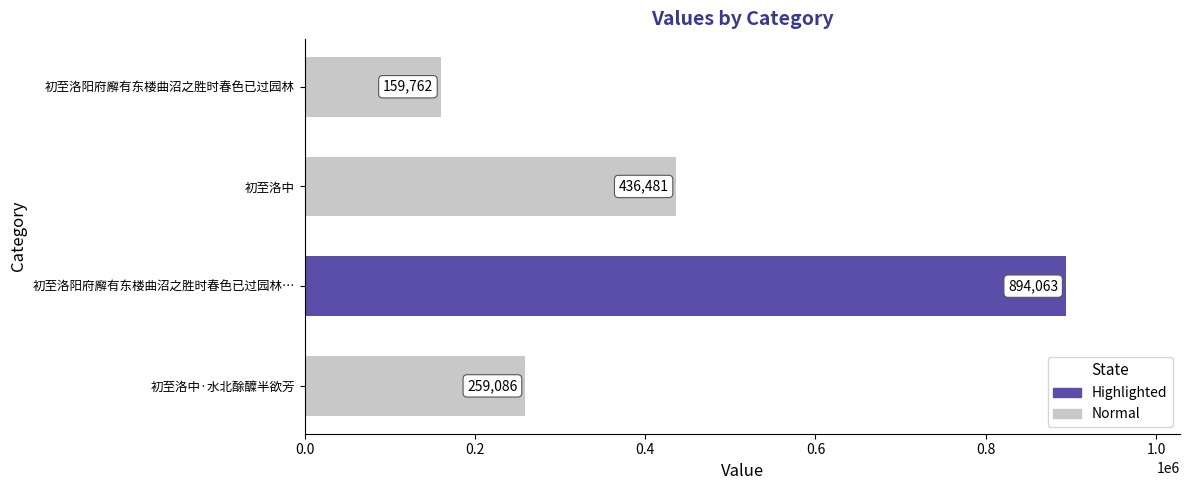

Are the bars grouped side by side (vs. stacked)?

No